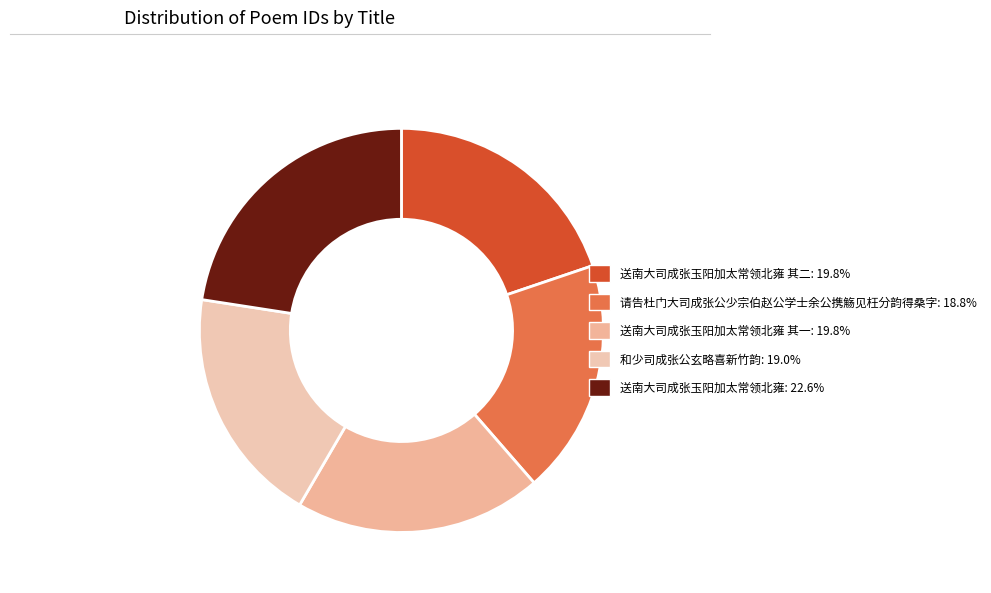

How many slices are in this pie chart?

5